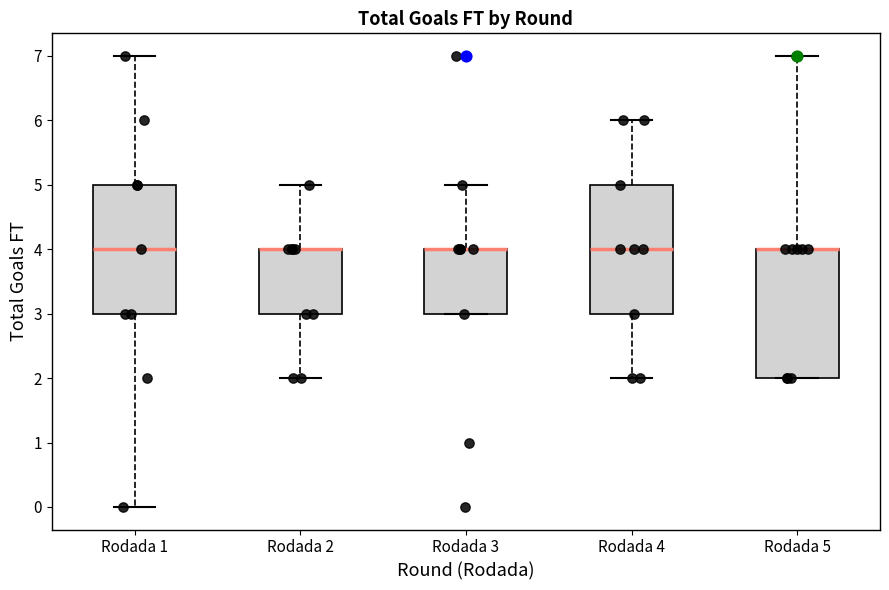

Where is the upper edge of the box for Rodada 1 on the y-axis? The values are not printed on the chart, so give them approximately, as read against the axis.

5